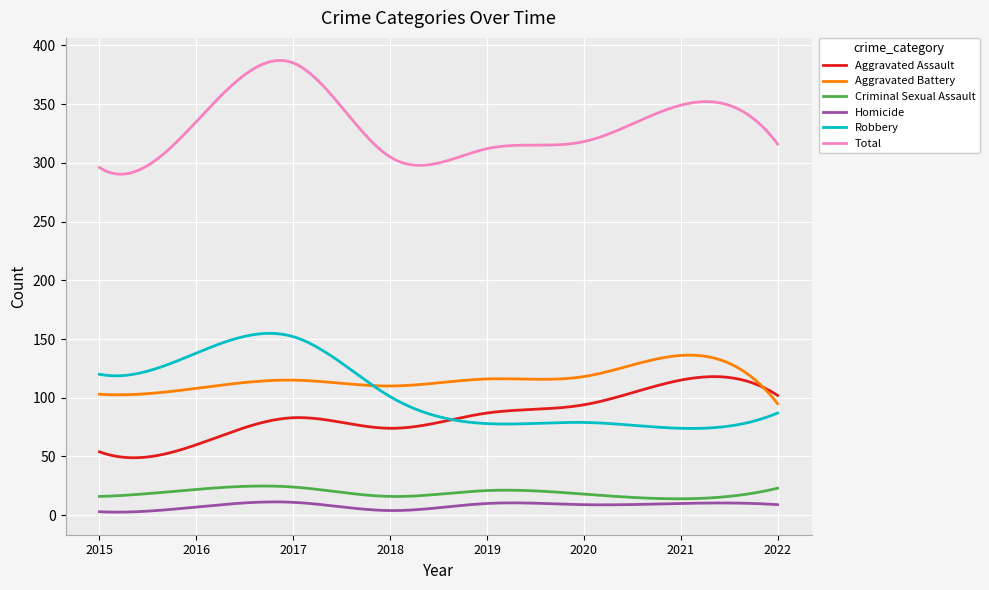

What is the minimum value for Aggravated Battery?

95.0